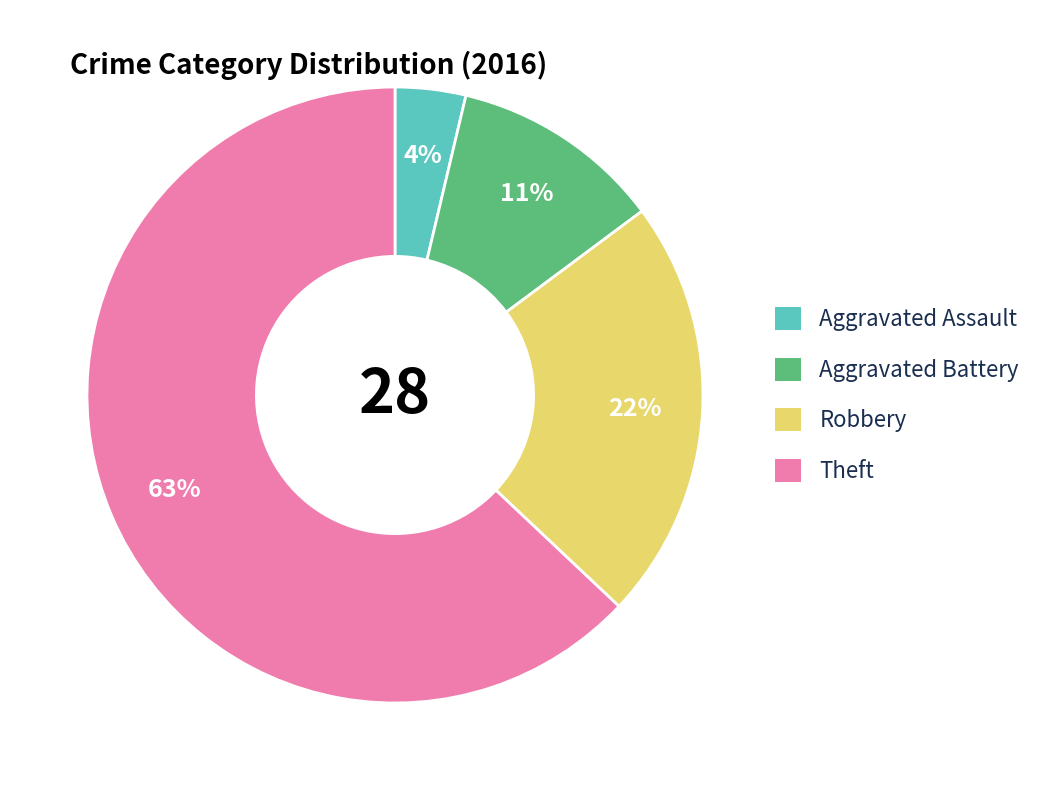

What percentage is the Theft slice, to the nearest percent?

63%